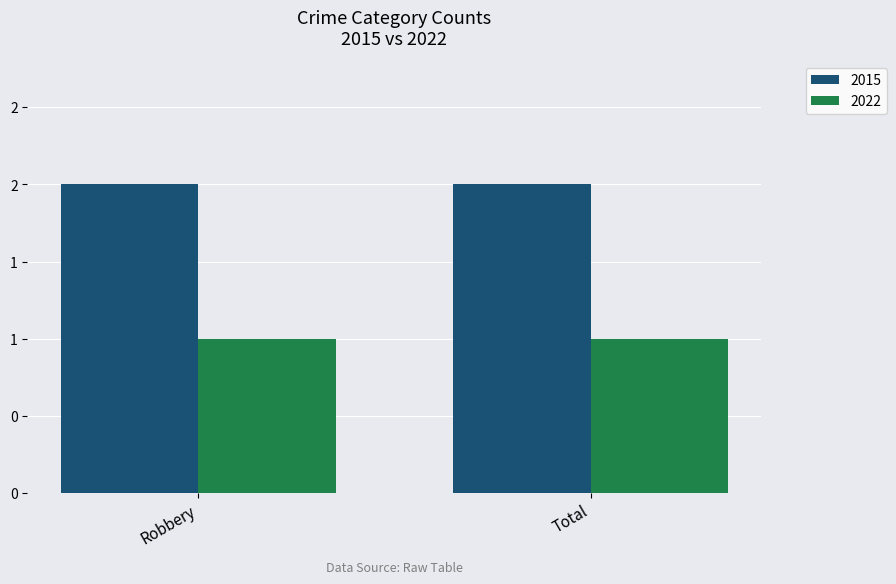

Does the chart contain stacked bars?

No